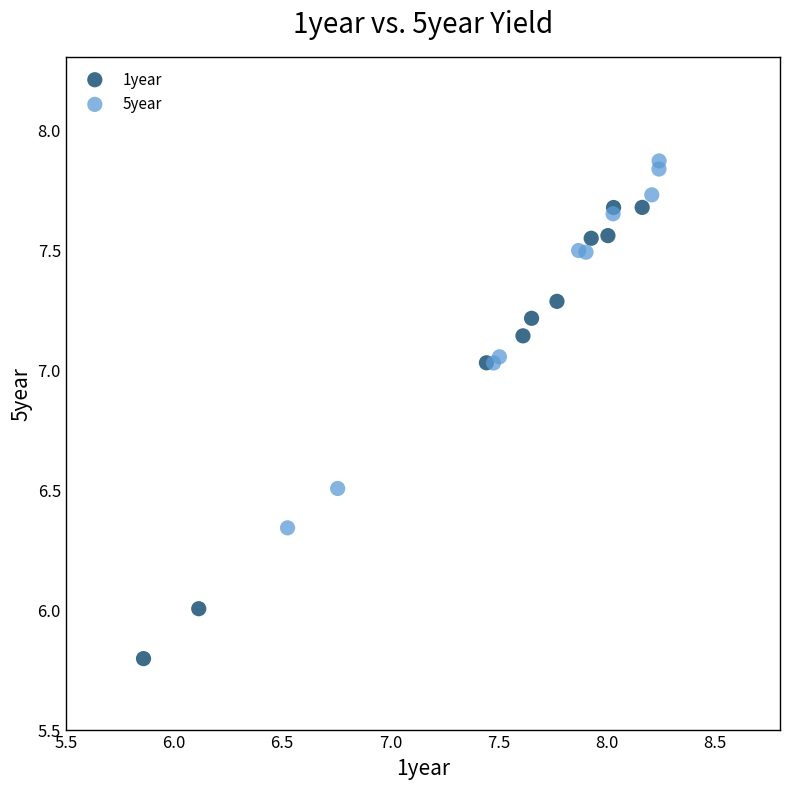

Which series has the largest Y range (max minus min)?

1year